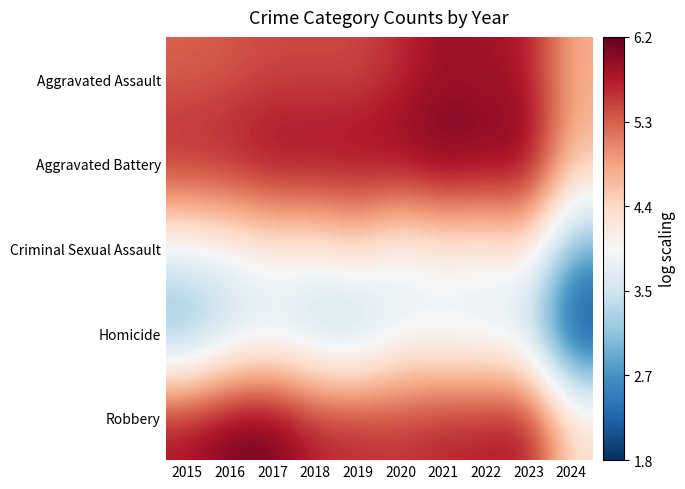

At how many categories does at least one series exceed 5?

9